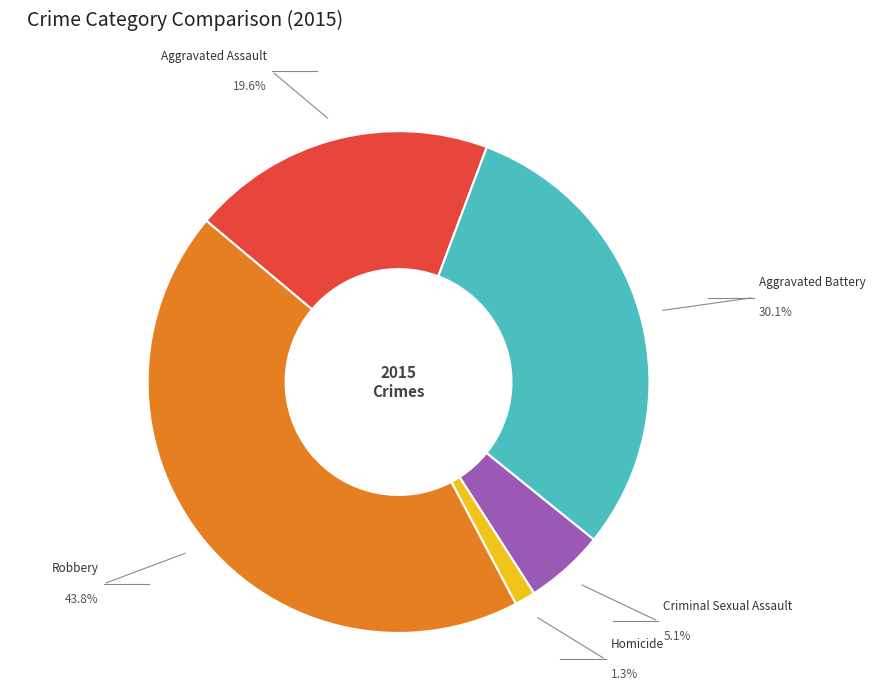

Is there any slice that represents more than half of the pie?

No